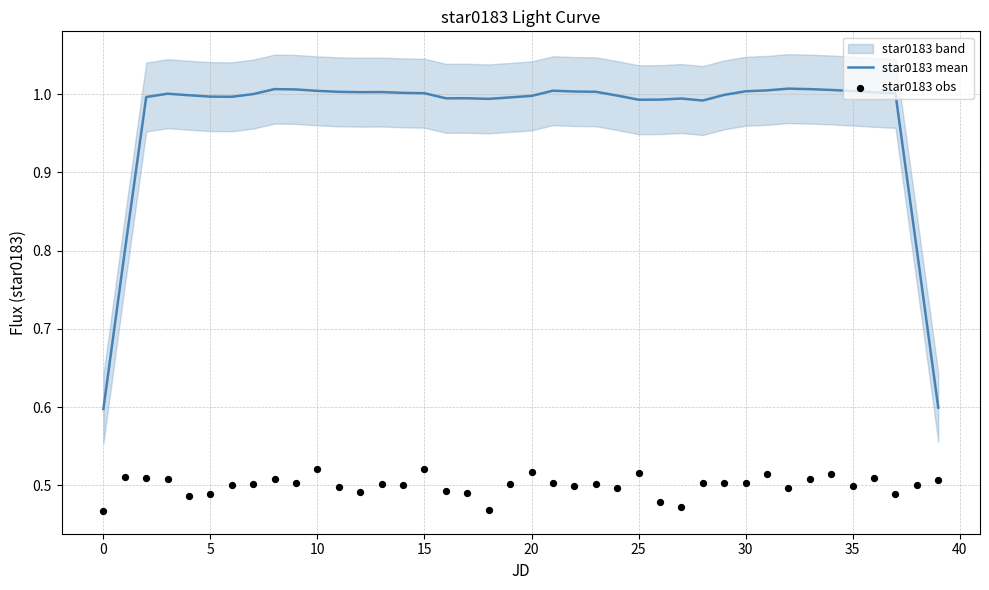

At how many categories does at least one series exceed 0?

40